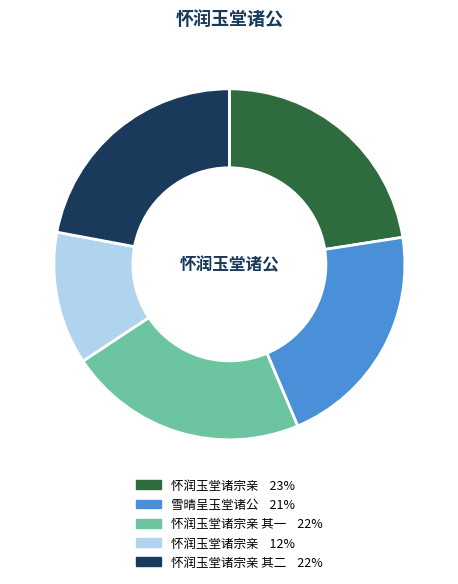

Is there a majority slice in this chart?

No